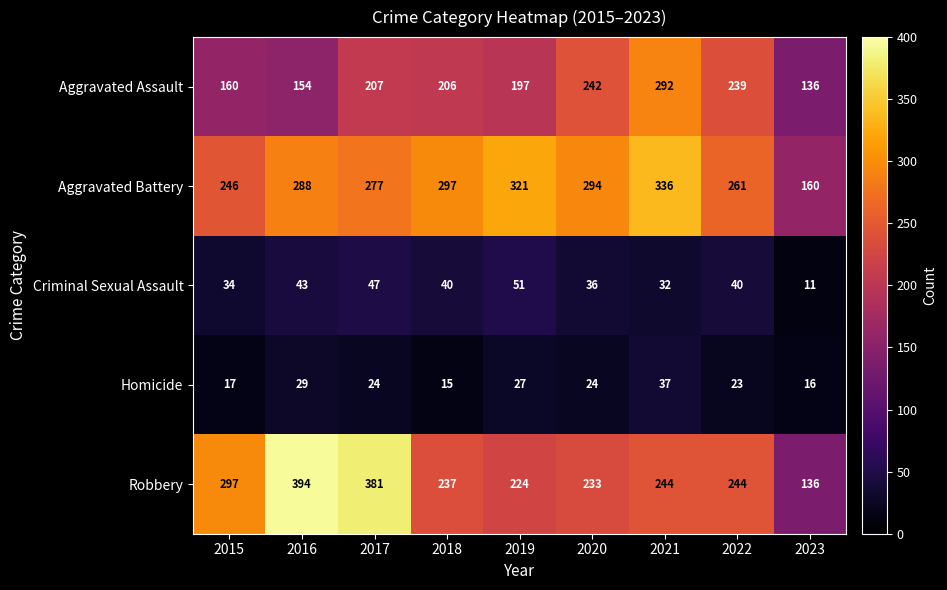

Between 2015 and 2023, which series saw the biggest shift?

Robbery